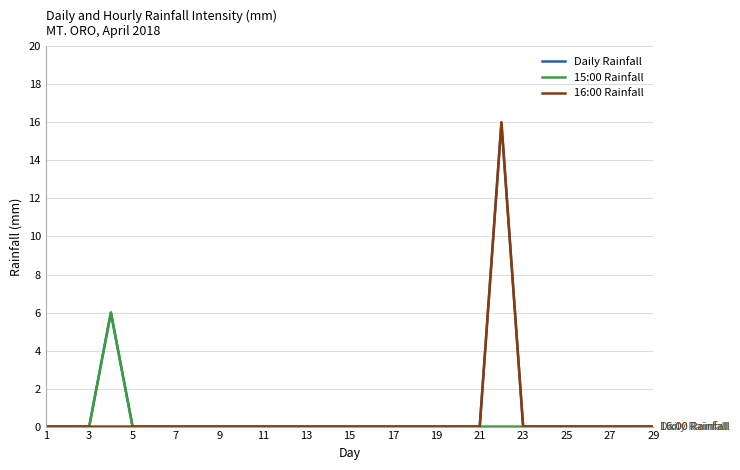

Is this an area chart (filled region under the line)?

No